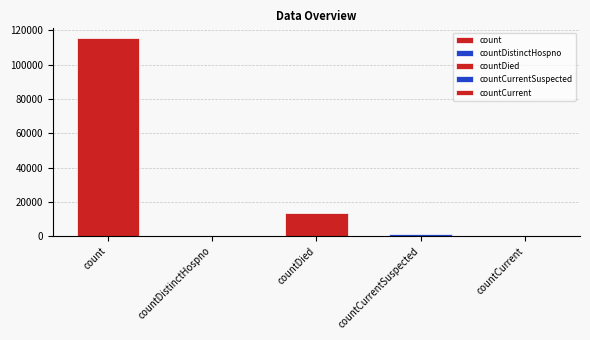

What is the sum of the values at count and countDied?

128722